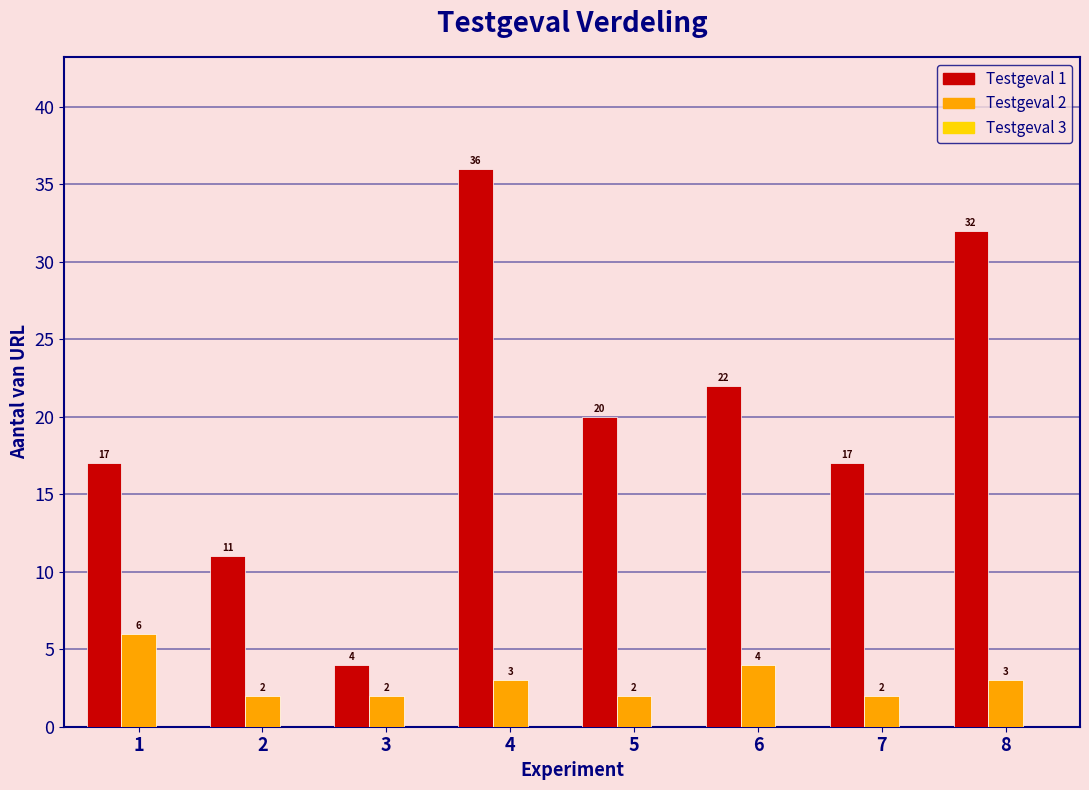

Is the value of Testgeval 1 at 4 greater than the value of Testgeval 2 at 4?

Yes